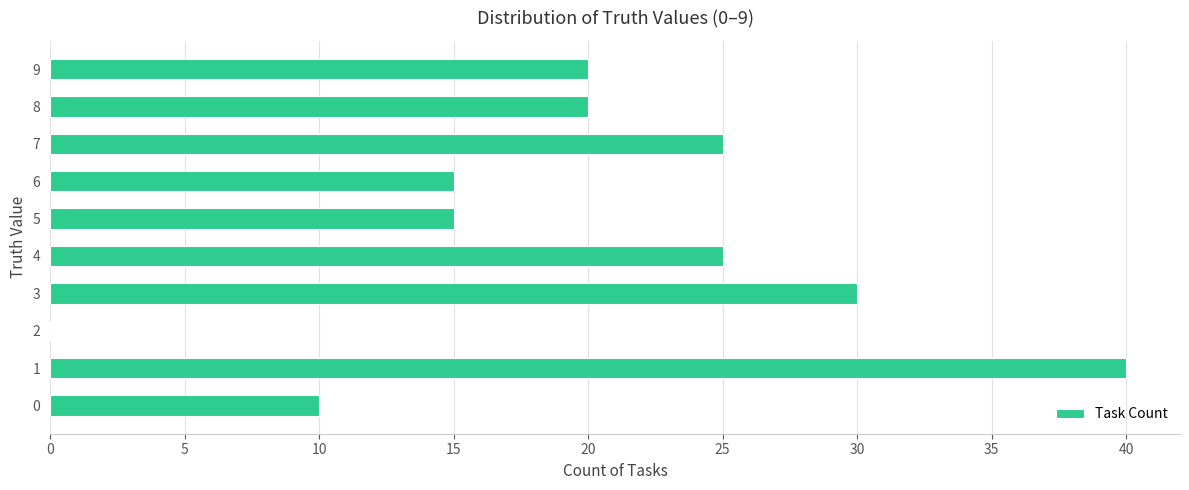

What is the maximum value shown in the chart?

40